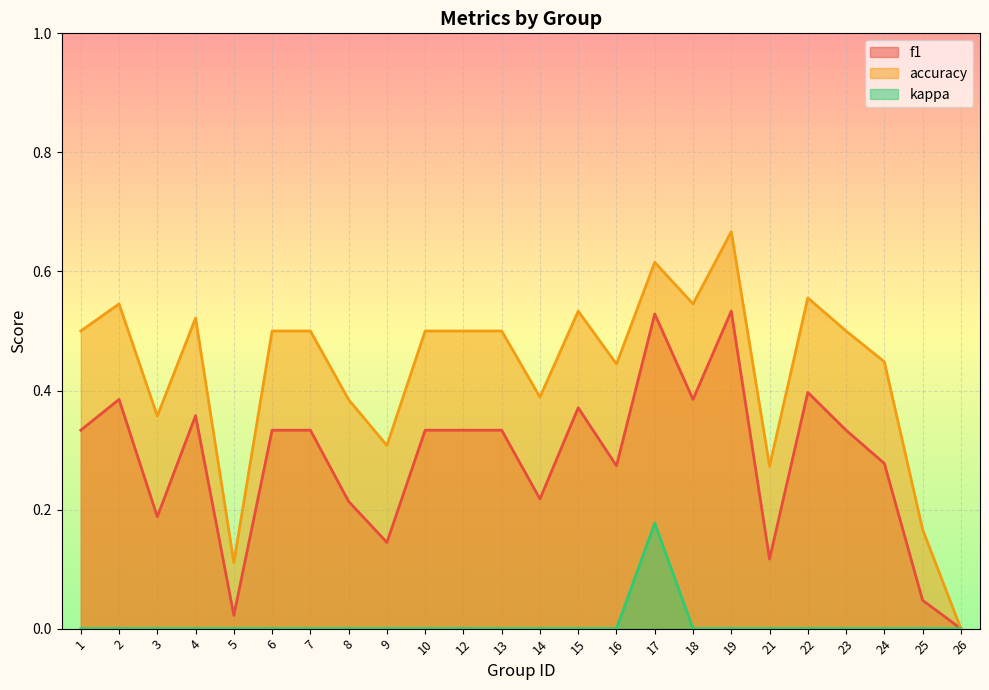

Reading right to left, what are all the values shown in this chart?

f1: 0.0	0.0	0.3	0.3	0.4	0.1	0.5	0.4	0.5	0.3	0.4	0.2	0.3	0.3	0.3	0.1	0.2	0.3	0.3	0.0	0.4	0.2	0.4	0.3
accuracy: 0.0	0.2	0.4	0.5	0.6	0.3	0.7	0.5	0.6	0.4	0.5	0.4	0.5	0.5	0.5	0.3	0.4	0.5	0.5	0.1	0.5	0.4	0.5	0.5
kappa: 0.0	0.0	0.0	0.0	0.0	0.0	0.0	0.0	0.2	0.0	0.0	0.0	0.0	0.0	0.0	0.0	0.0	0.0	0.0	0.0	0.0	0.0	0.0	0.0